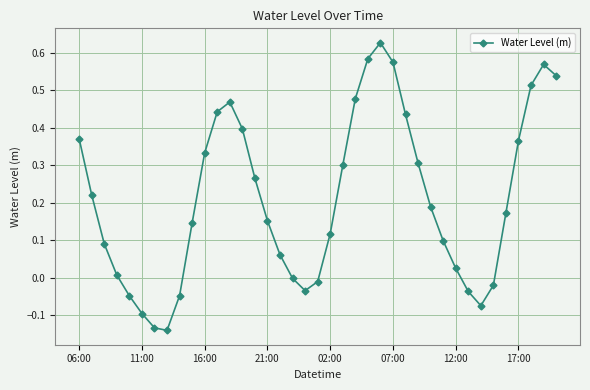

What is the difference between the maximum and second lowest values?

0.8